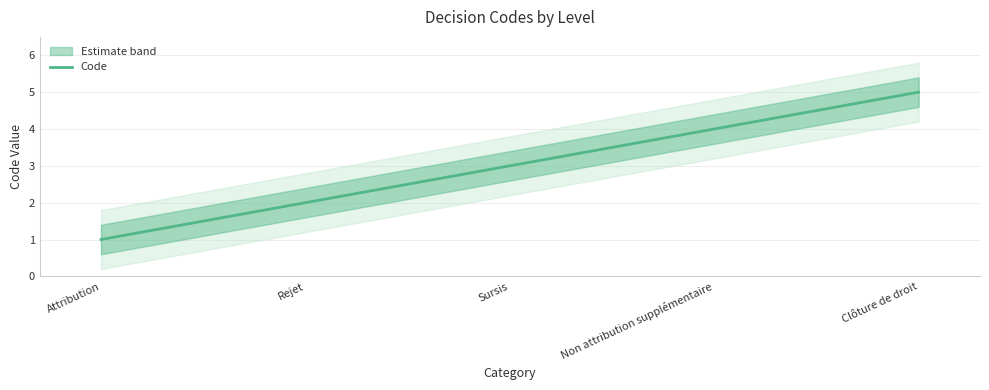

What is the sum of all values?

15